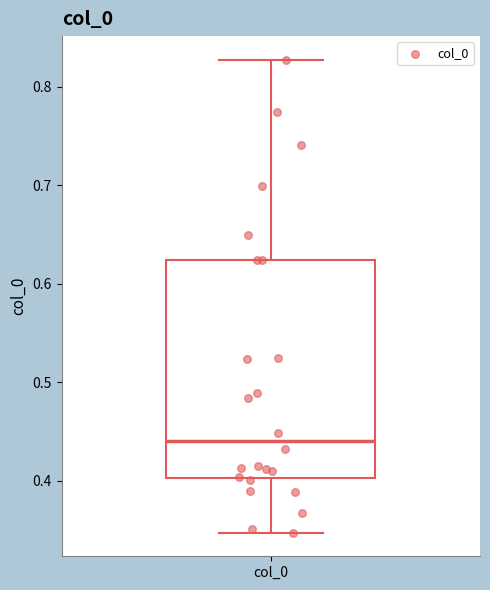

Transcribe this box plot: give where the median line is, the range the box spans, and where the two whiskers end, as read against the y-axis. The values are not printed on the chart, so give them approximately, as read against the axis.

median 0.44, box 0.40 to 0.62, whiskers 0.35 to 0.83